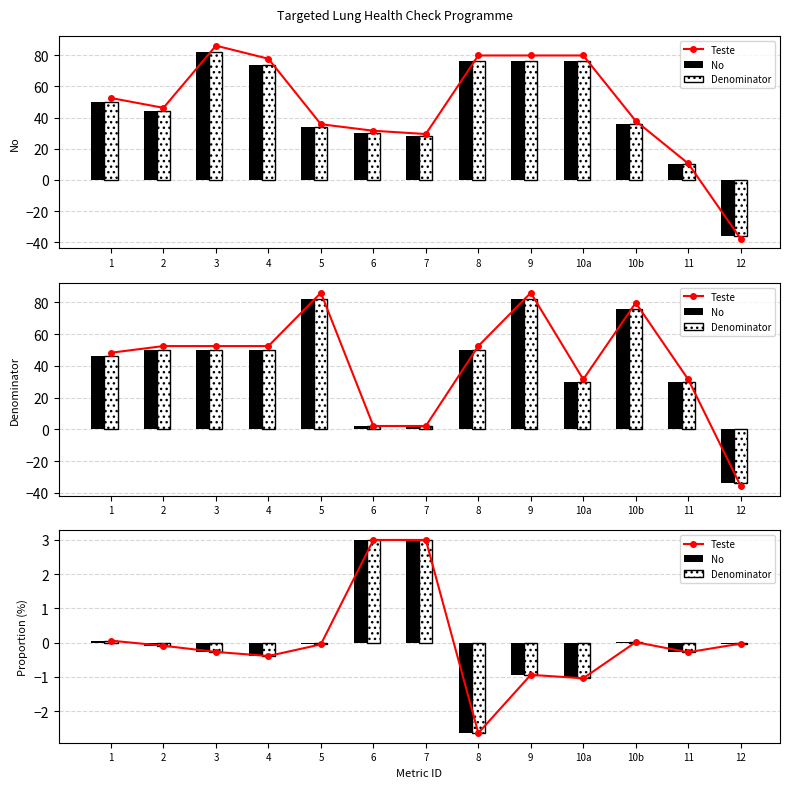

At which category does the chart reach its peak across all series?

6